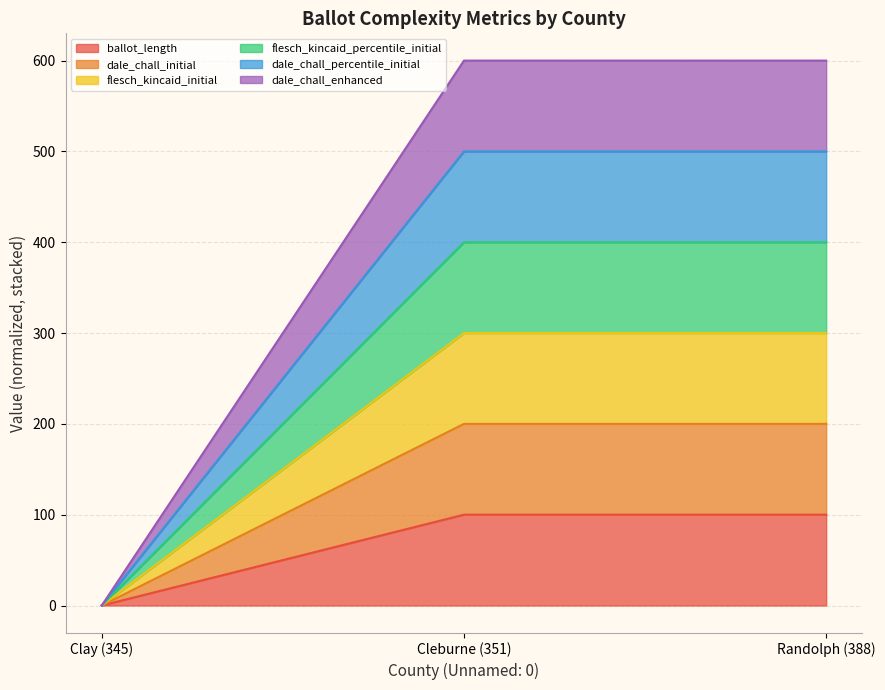

At how many categories does at least one series exceed 57?

2